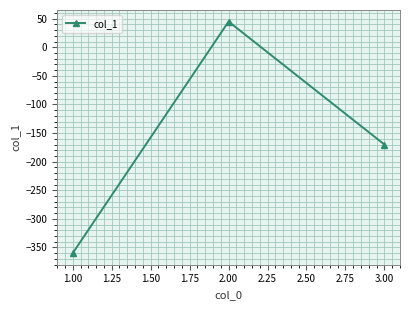

Is it true that the value at 1.00 is 28?

False